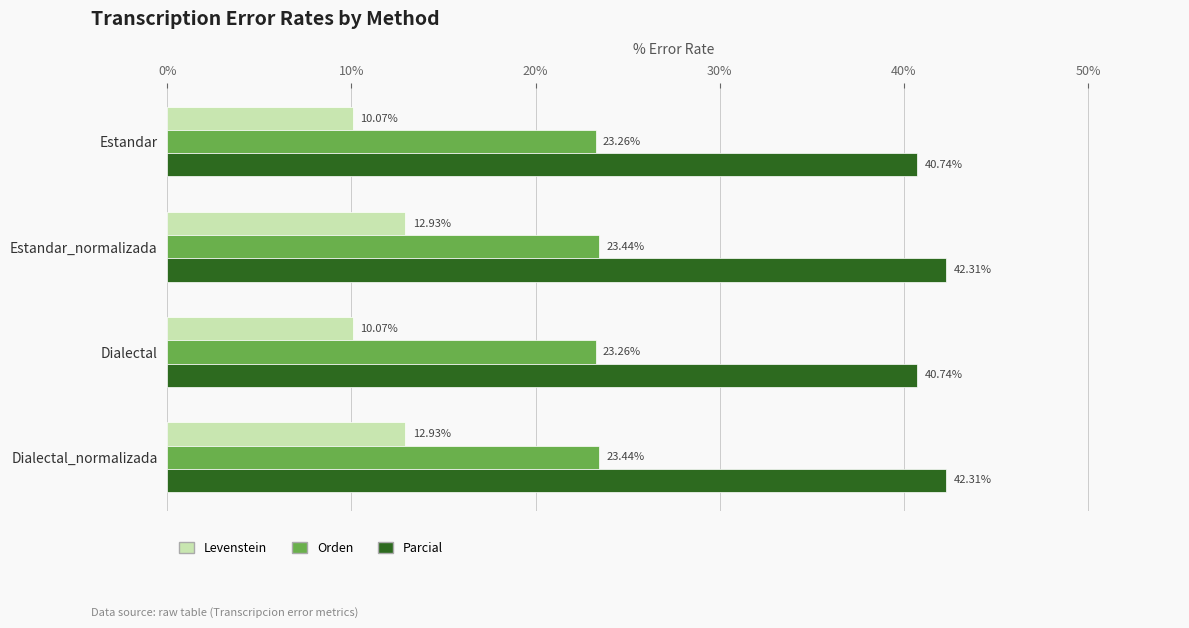

Which series has the largest total across all categories?

Parcial